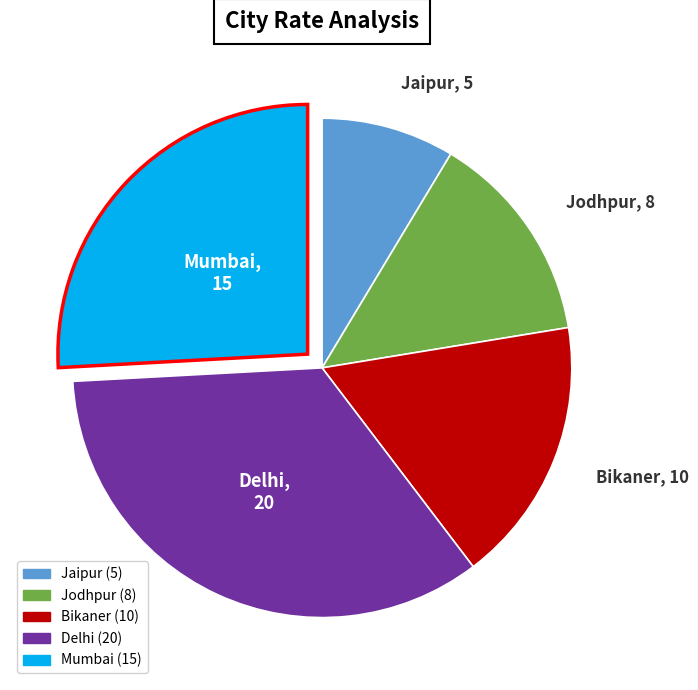

Is there a majority slice in this chart?

No